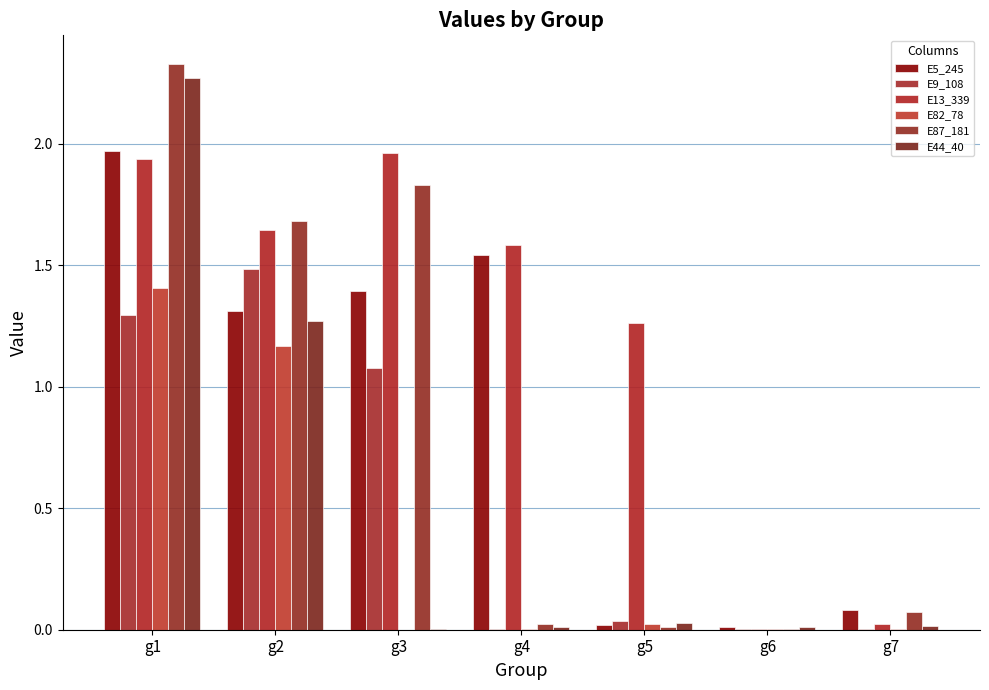

At which category is the sum across all series the highest?

g1